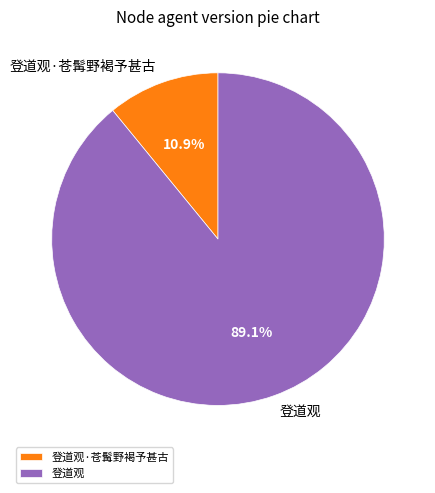

What is the majority slice?

登道观